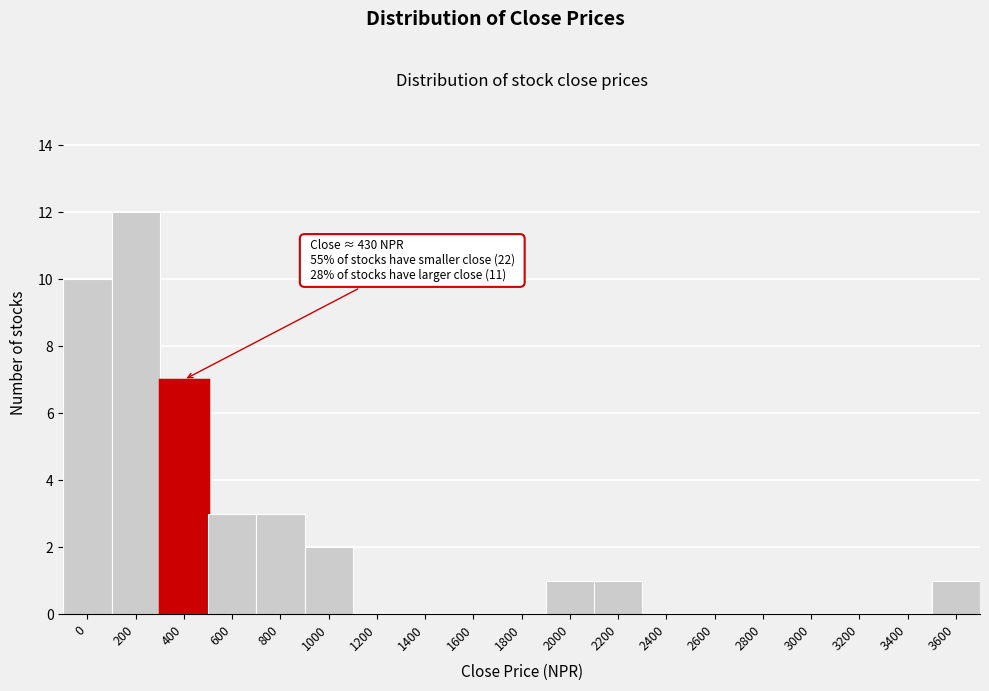

Reading left to right, list all the values displayed in this chart.

0=10	200=12	400=7	600=3	800=3	1000=2	1200=0	1400=0	1600=0	1800=0	2000=1	2200=1	2400=0	2600=0	2800=0	3000=0	3200=0	3400=0	3600=1